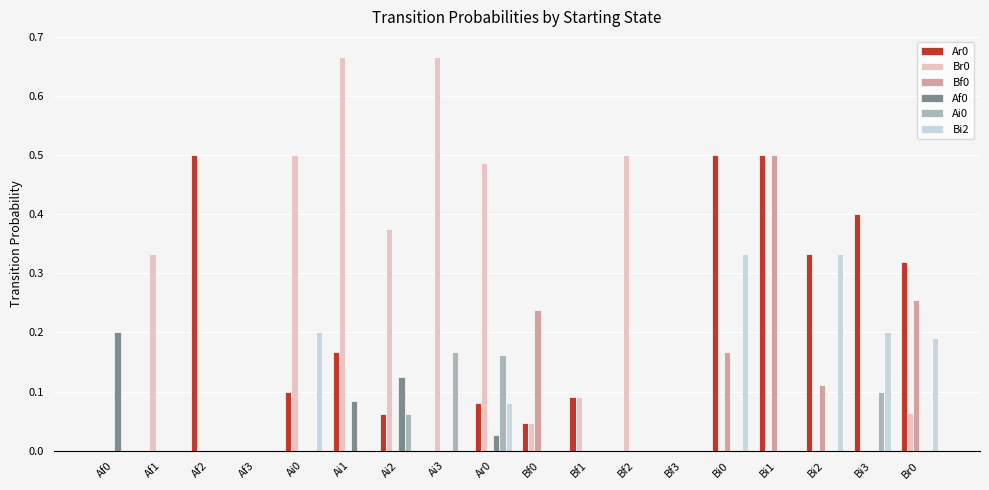

Is it true that Ar0 equals 0.0 at Af1?

True